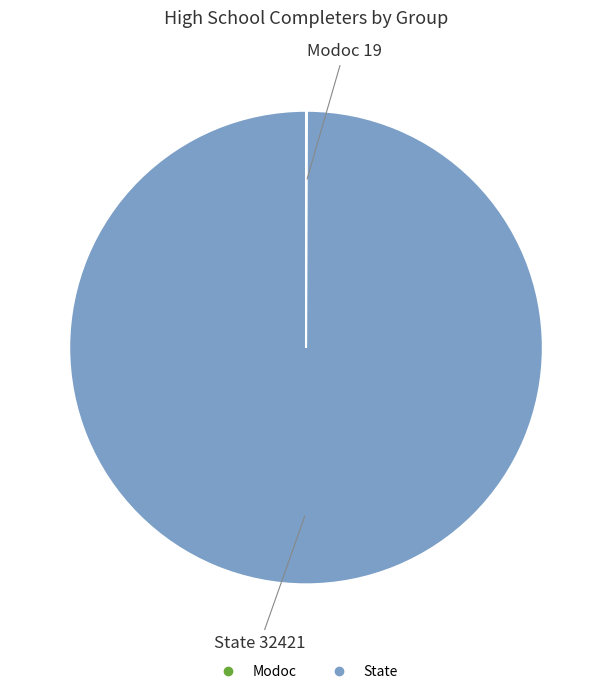

Which slice represents more than half of the pie?

State